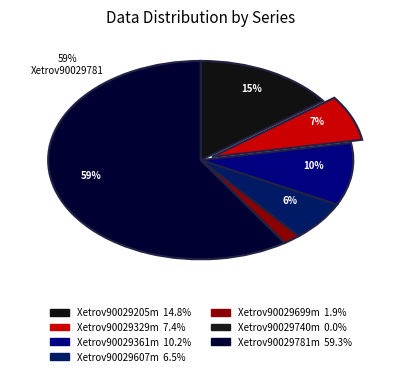

Does Xetrov90029781m represent more than half of the total?

Yes